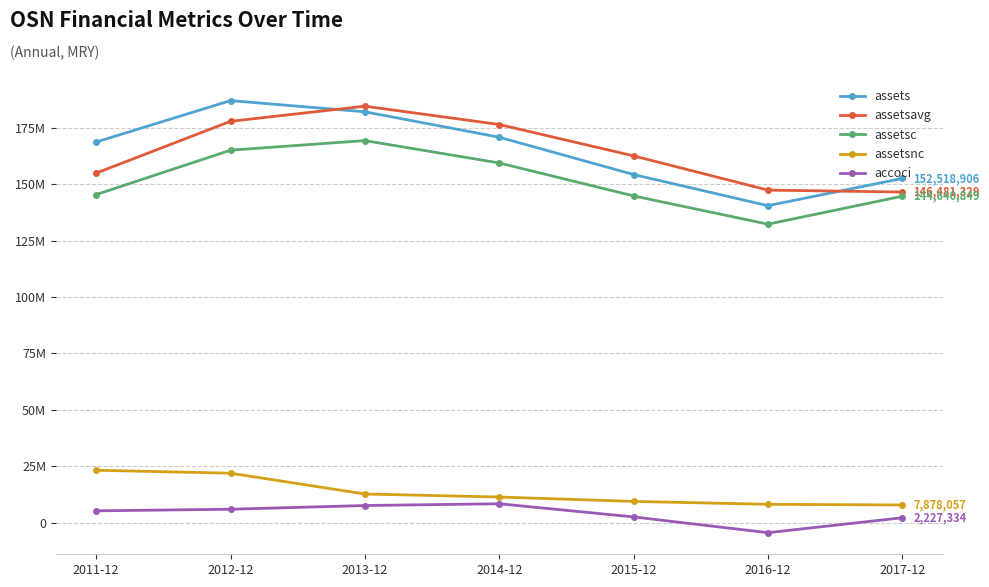

List the labels in order of accoci value, largest first.

2014-12, 2013-12, 2012-12, 2011-12, 2015-12, 2017-12, 2016-12